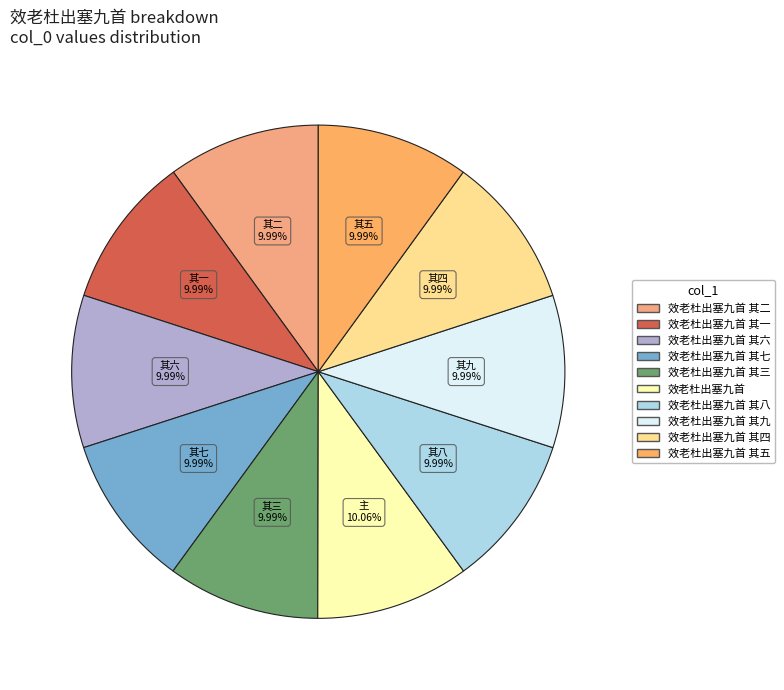

What is the smallest slice in the pie chart?

效老杜出塞九首 其一